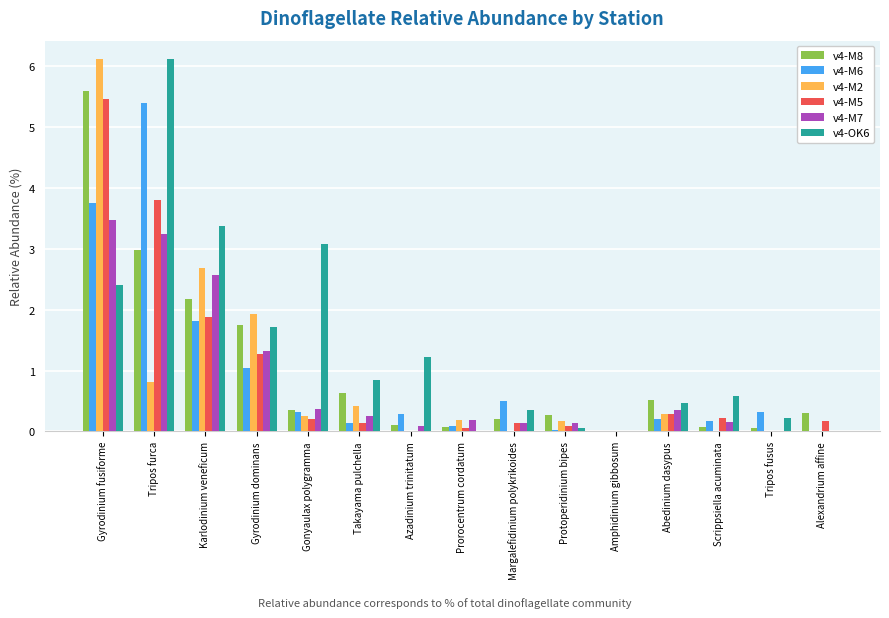

What is the sum of all v4-M7 values?

12.3